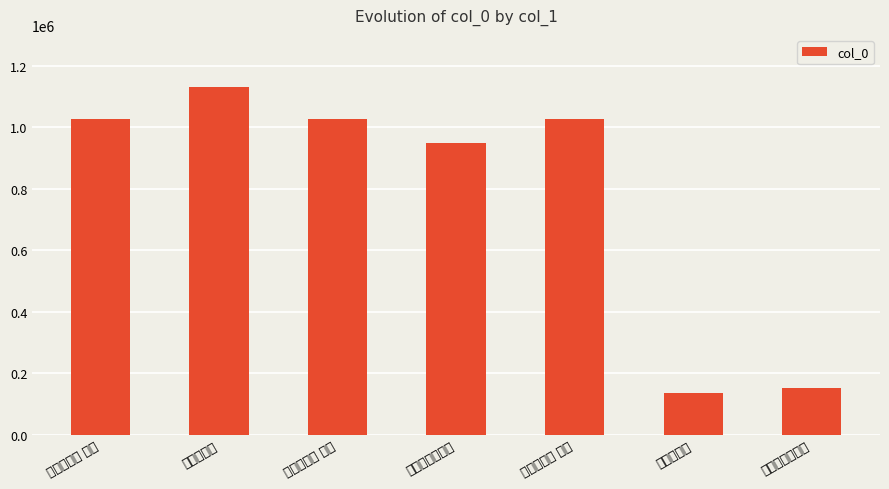

At which label is the value closest to 633081?

平江颜侍郎挽诗